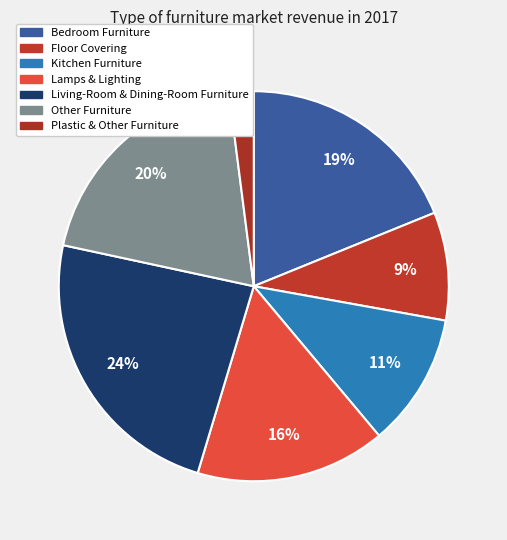

Do Living-Room & Dining-Room Furniture and Other Furniture together represent more than half of the pie?

No